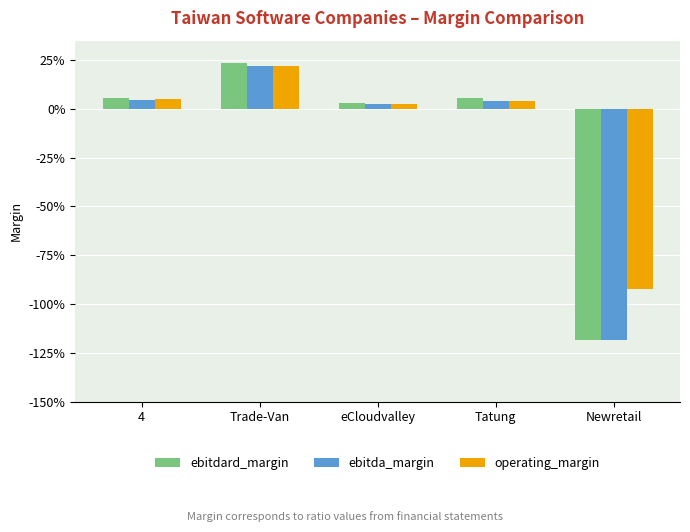

Are the bars horizontal?

No